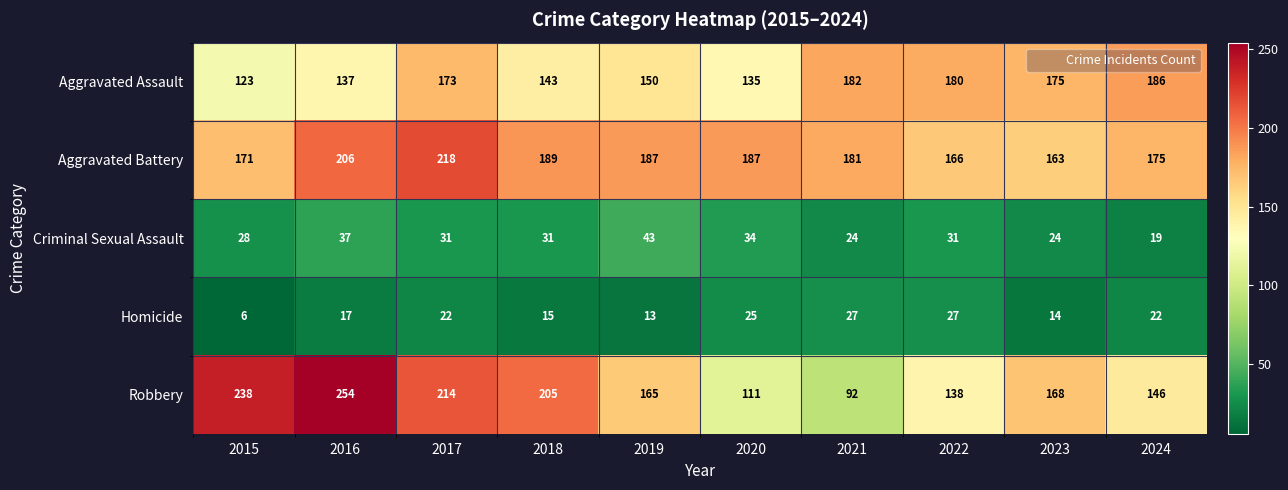

True or false: Aggravated Assault has a value of 180 at 2022.

True